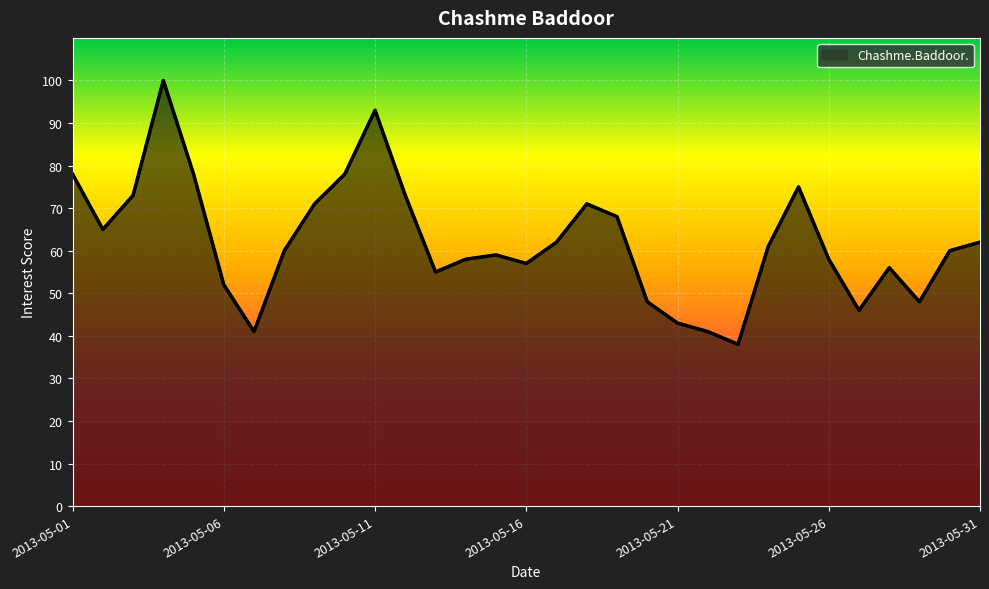

What is the difference between the maximum and minimum values?

62